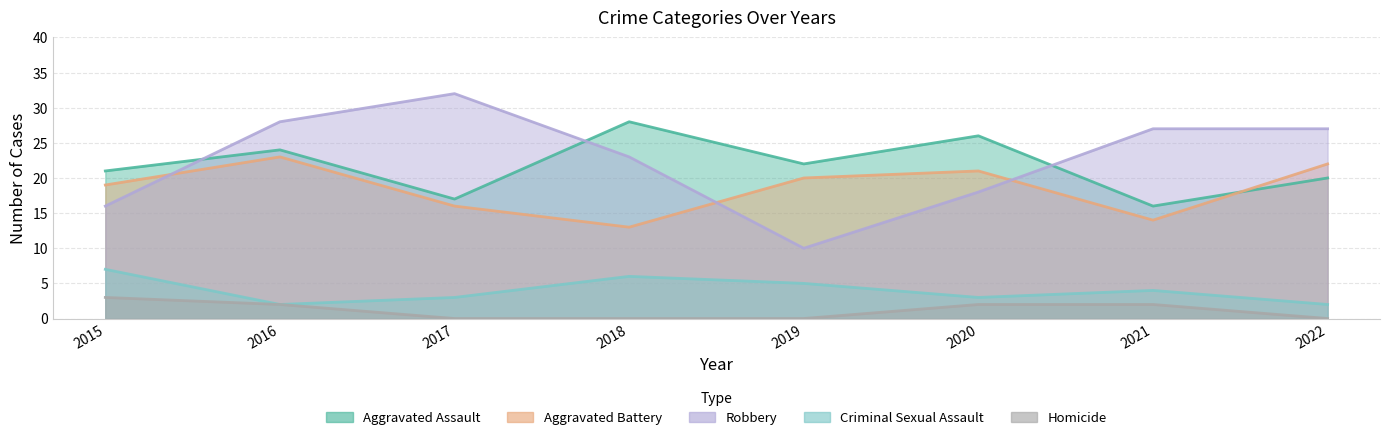

Does the chart have visible grid lines?

Yes